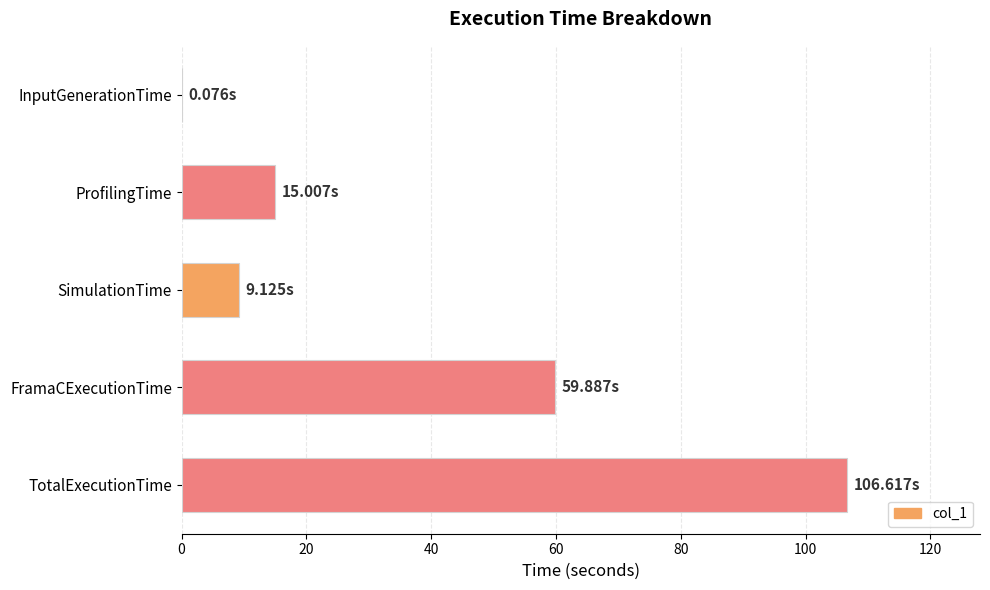

Which label corresponds to the largest value in the chart?

TotalExecutionTime